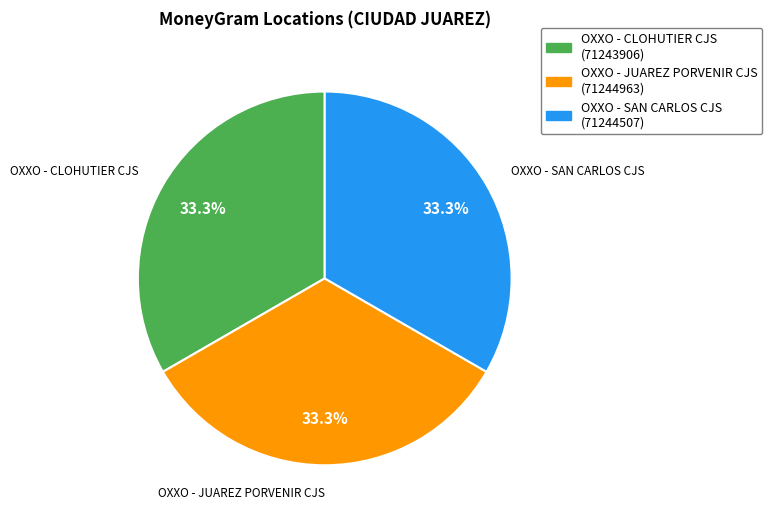

Is the sum of OXXO - JUAREZ PORVENIR CJS and OXXO - SAN CARLOS CJS greater than half?

Yes